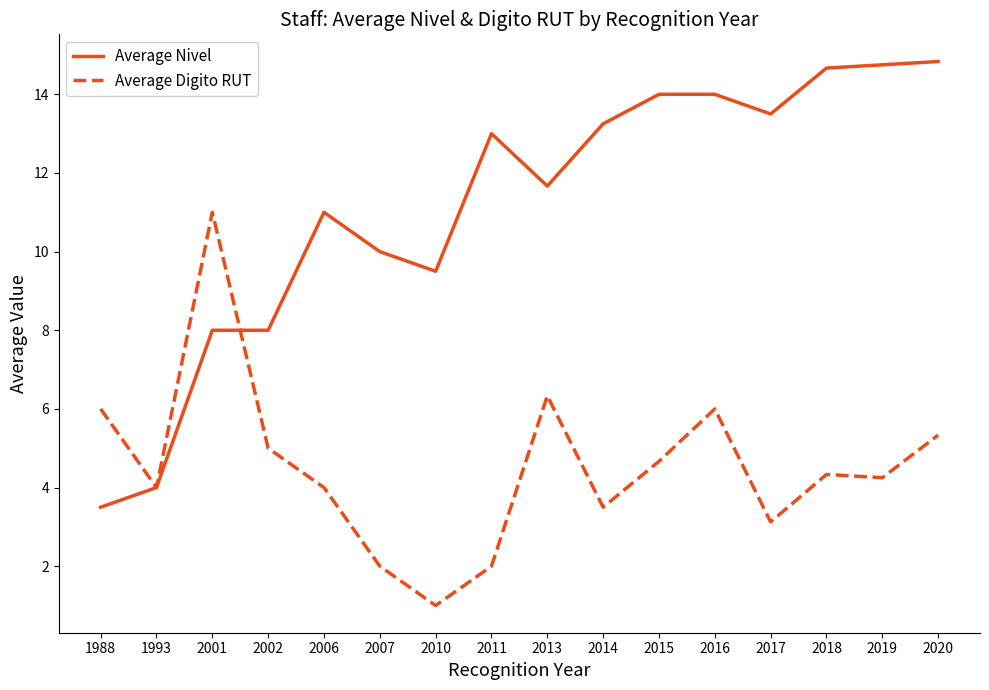

Which series has the largest range (max minus min)?

Average Nivel